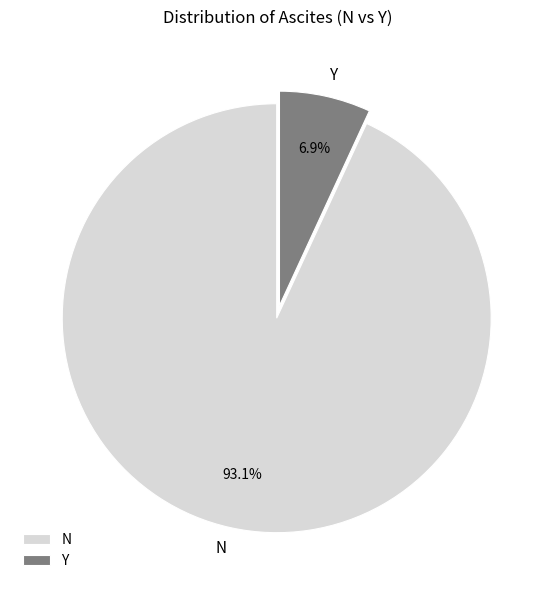

Rank the categories by value from highest to lowest.

N, Y